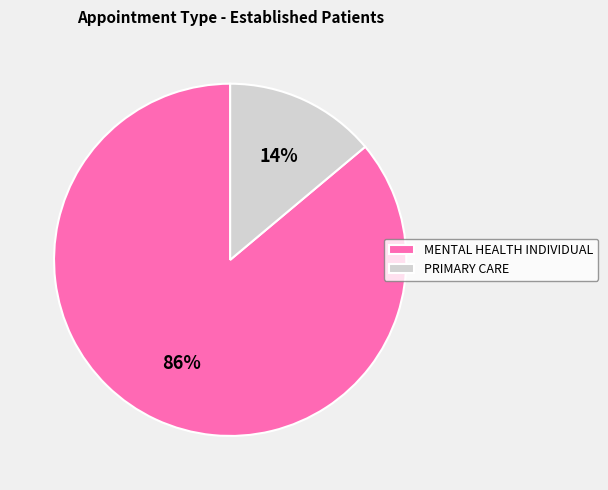

Combined, do PRIMARY CARE and MENTAL HEALTH INDIVIDUAL account for over 50%?

Yes